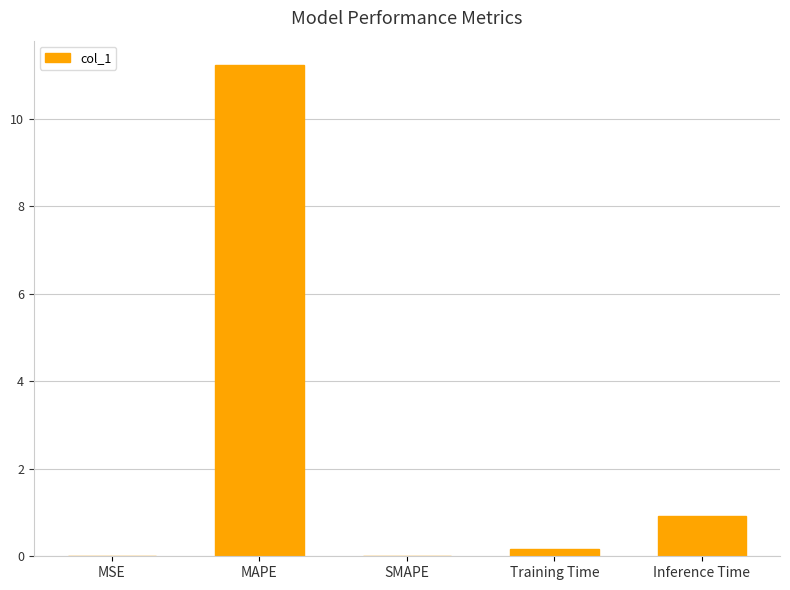

Which has a higher value, MSE or Inference Time?

Inference Time